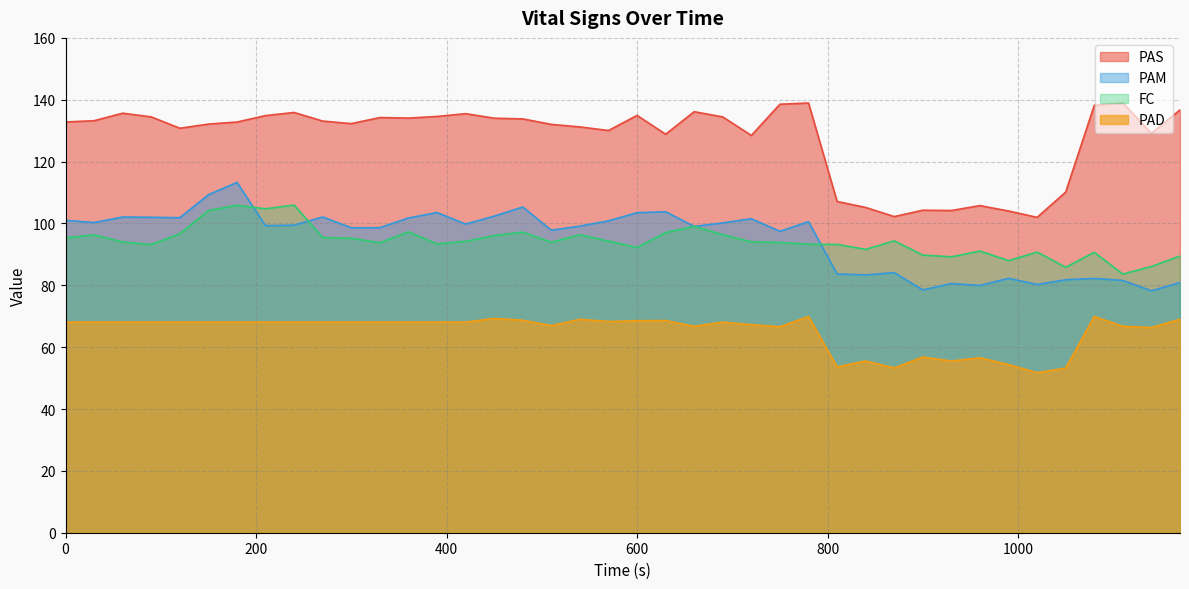

How many data points in PAD are above 68?

25